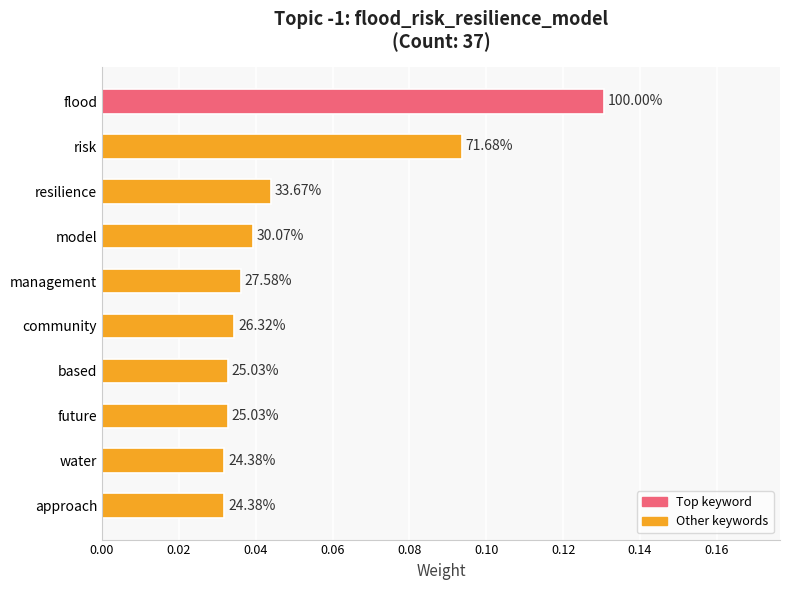

Does the chart contain any negative values?

No